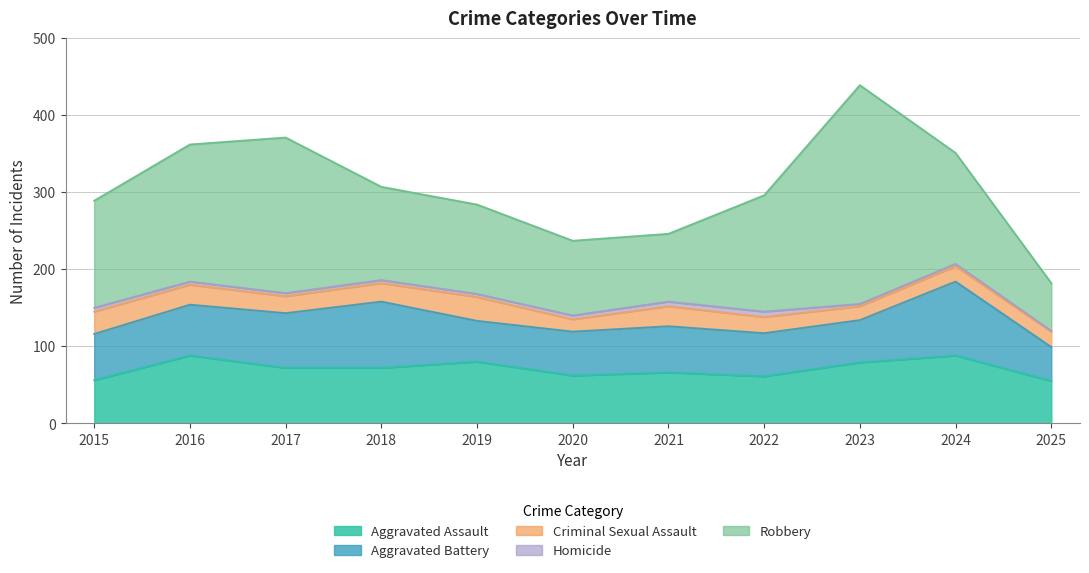

Read the Aggravated Assault value at 2023.

79